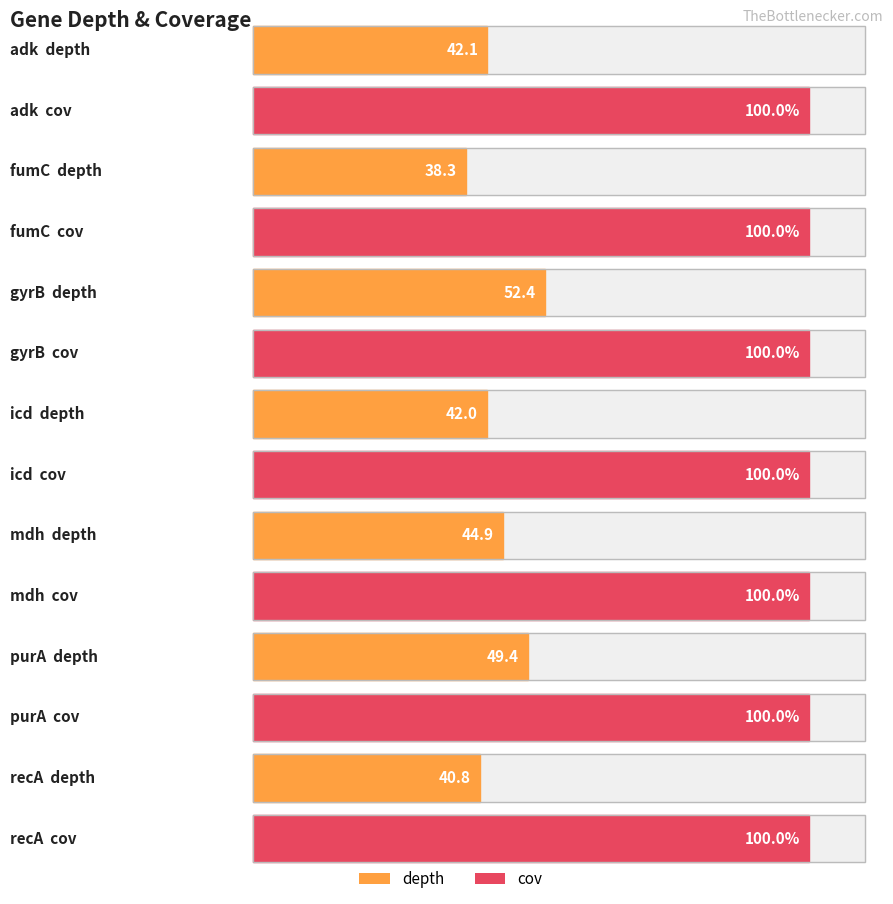

What is the sum of all depth values?

309.9